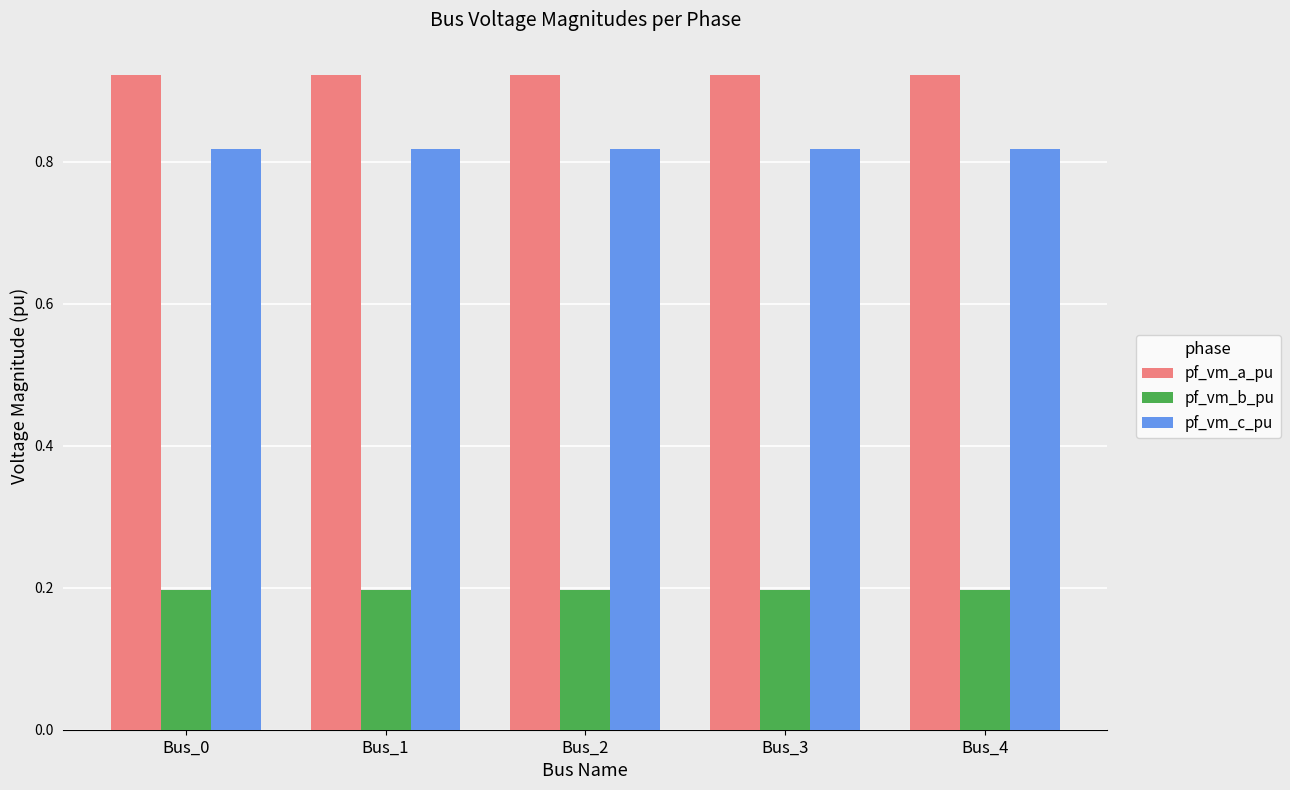

How many pf_vm_b_pu values are between 0 and 1?

5